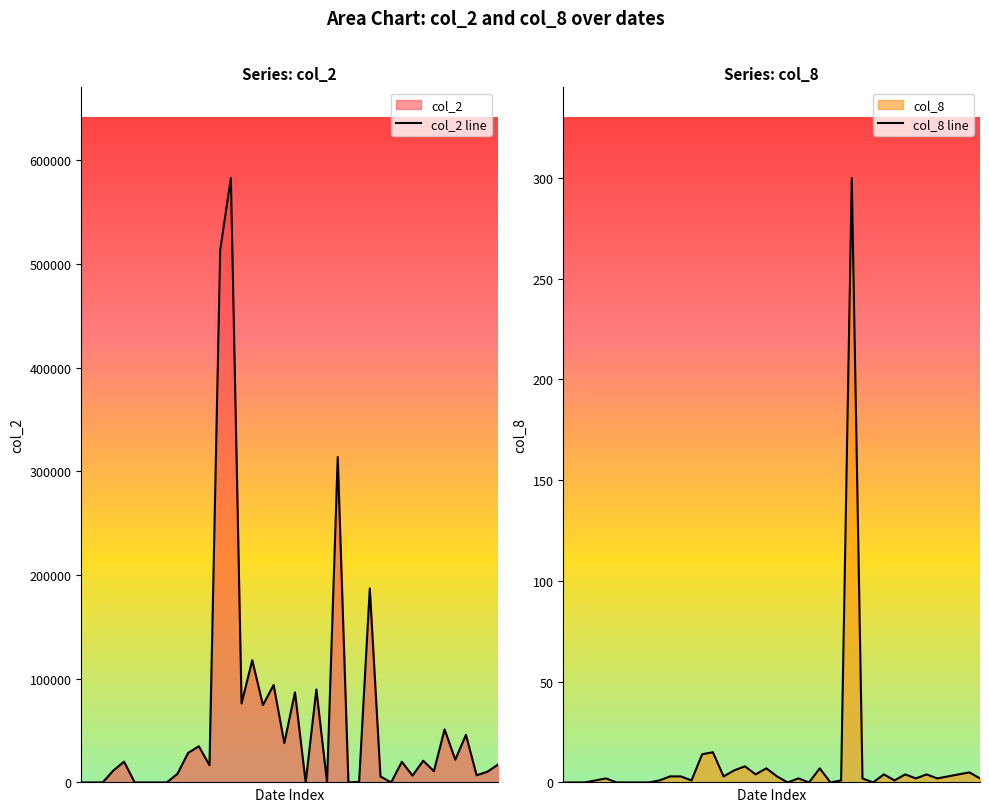

How many positive values does the col_2 line series have?

29